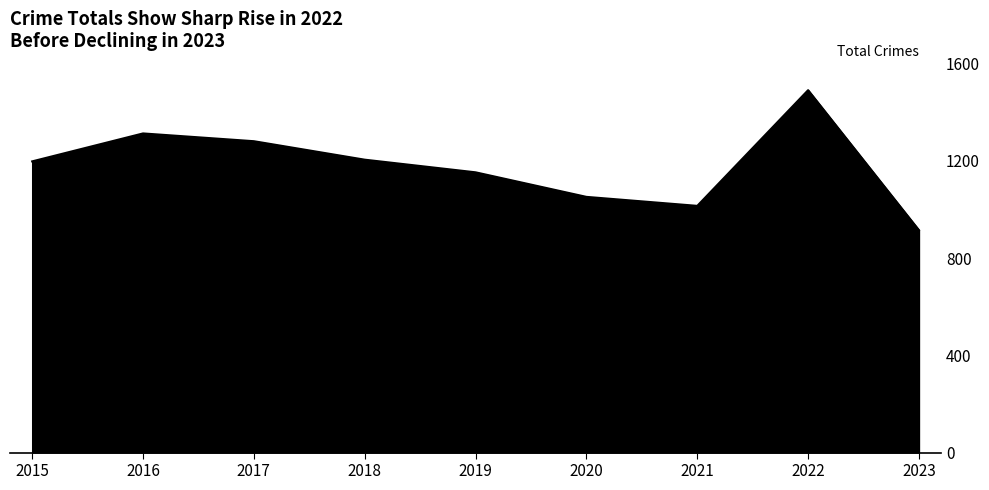

Which label corresponds to the smallest value in the chart?

2023